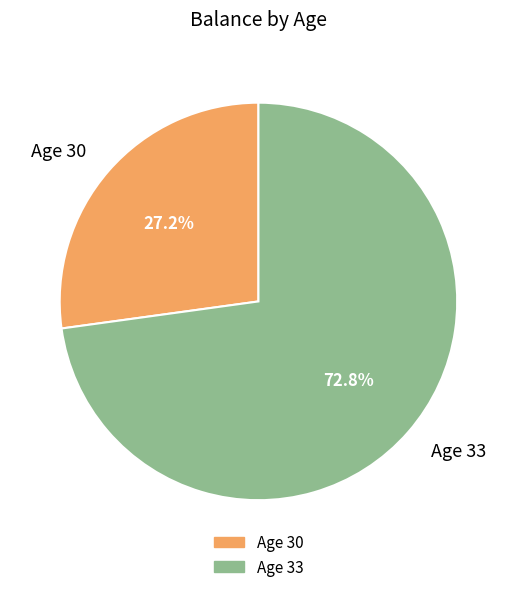

To the nearest percent, what is the difference between the largest and smallest slice percentages?

46%